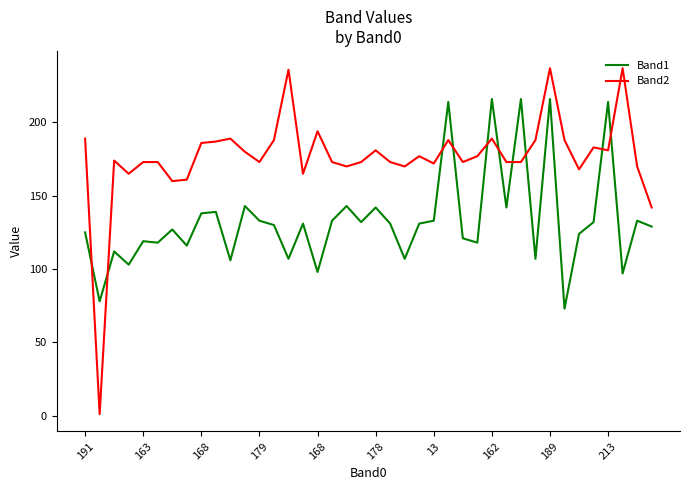

How many distinct data groups are displayed?

2